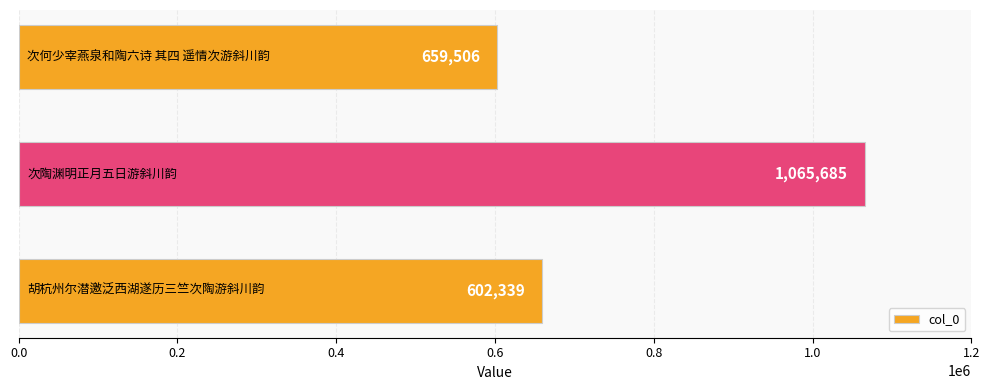

What is the sum of all values?

2327530